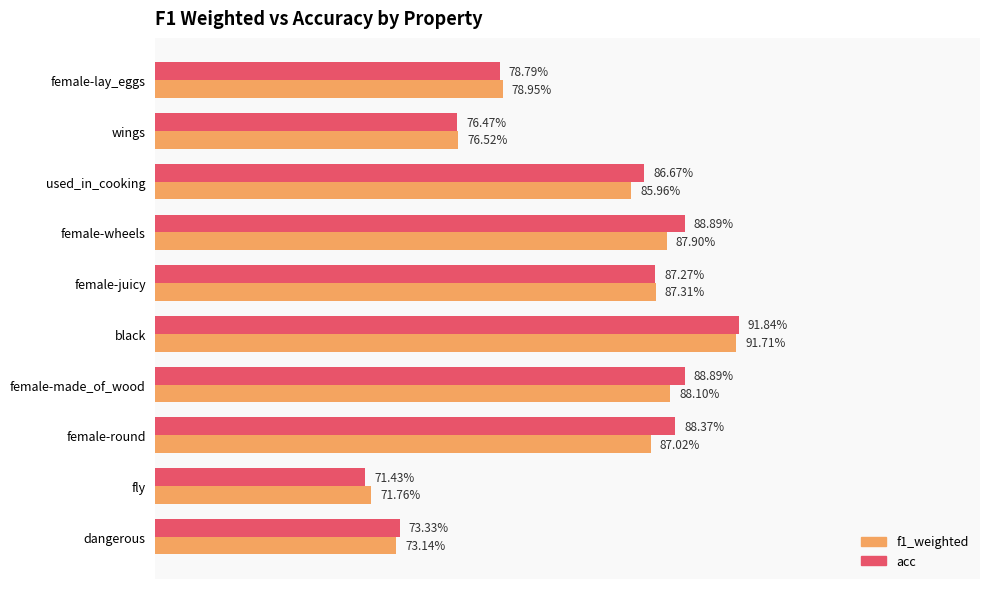

What are all the series names shown in the legend?

f1_weighted, acc